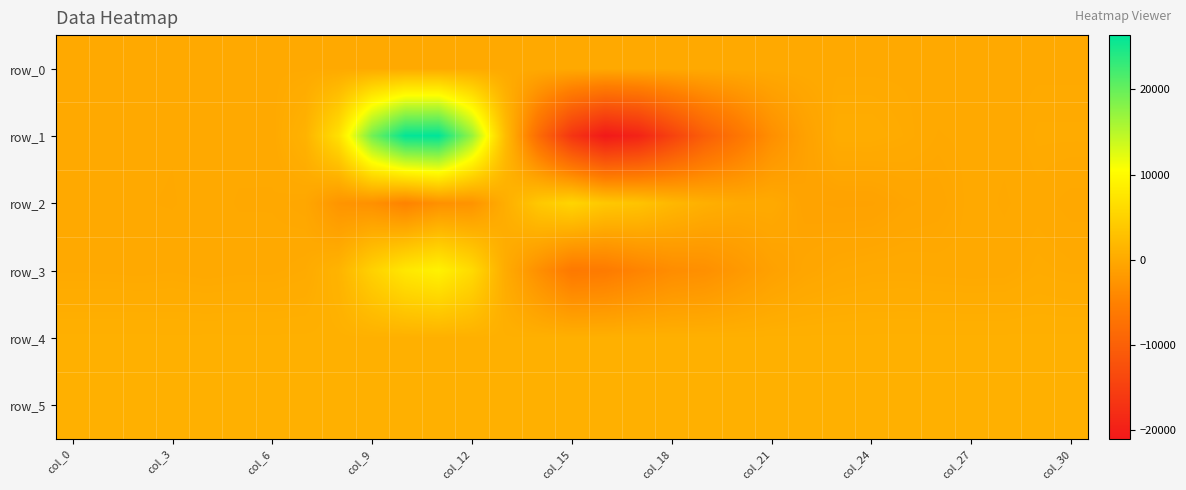

Which series has the largest range (max minus min)?

row_1